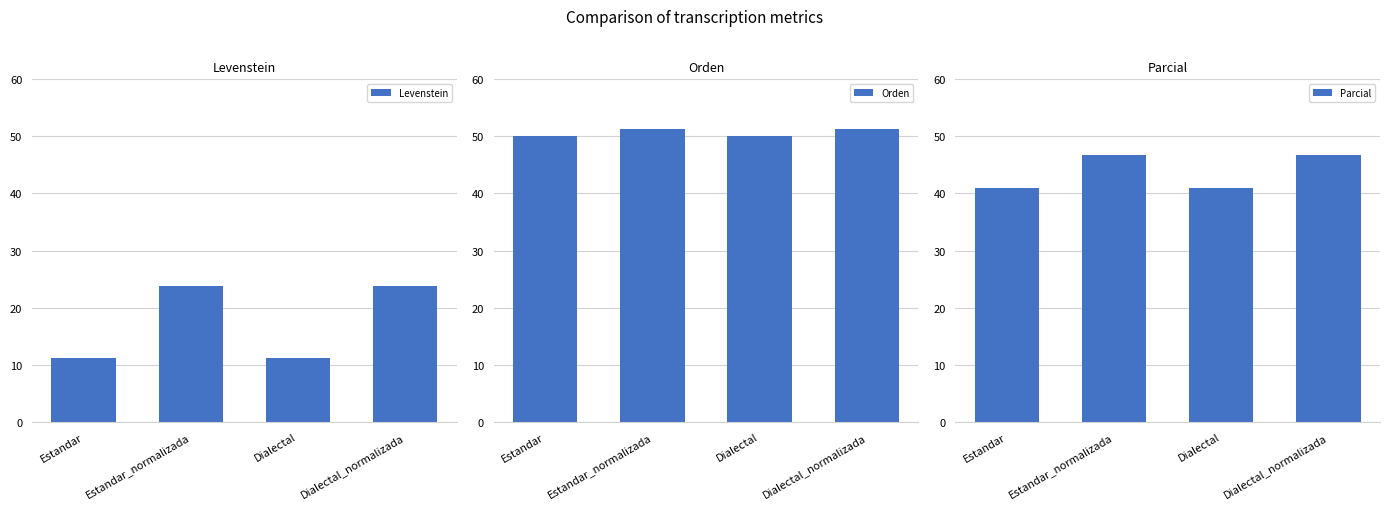

How many values in the Levenstein series are below 23?

2